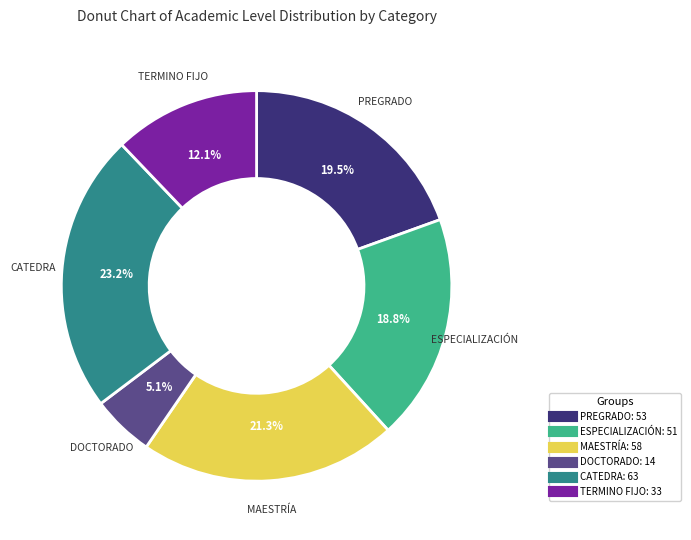

To the nearest percent, what portion does ESPECIALIZACIÓN represent?

19%